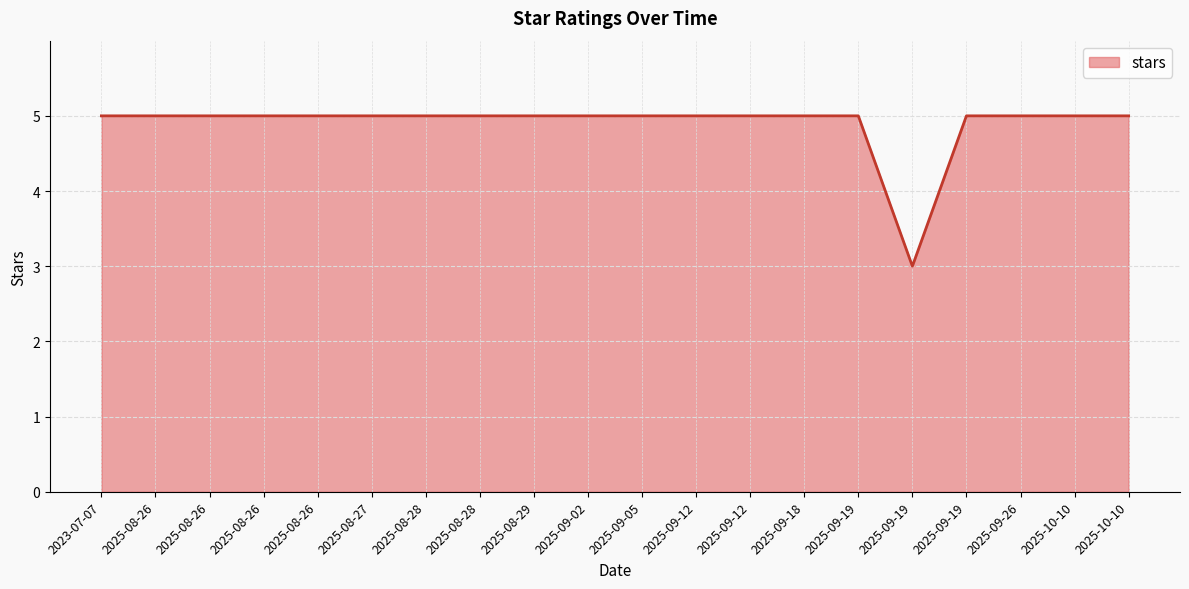

The value at 2025-09-12 is 2. True or false?

False